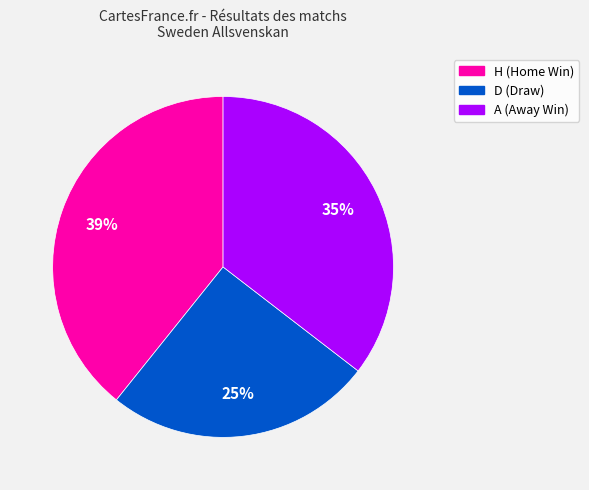

Is the sum of A (Away Win) and D (Draw) greater than half?

Yes